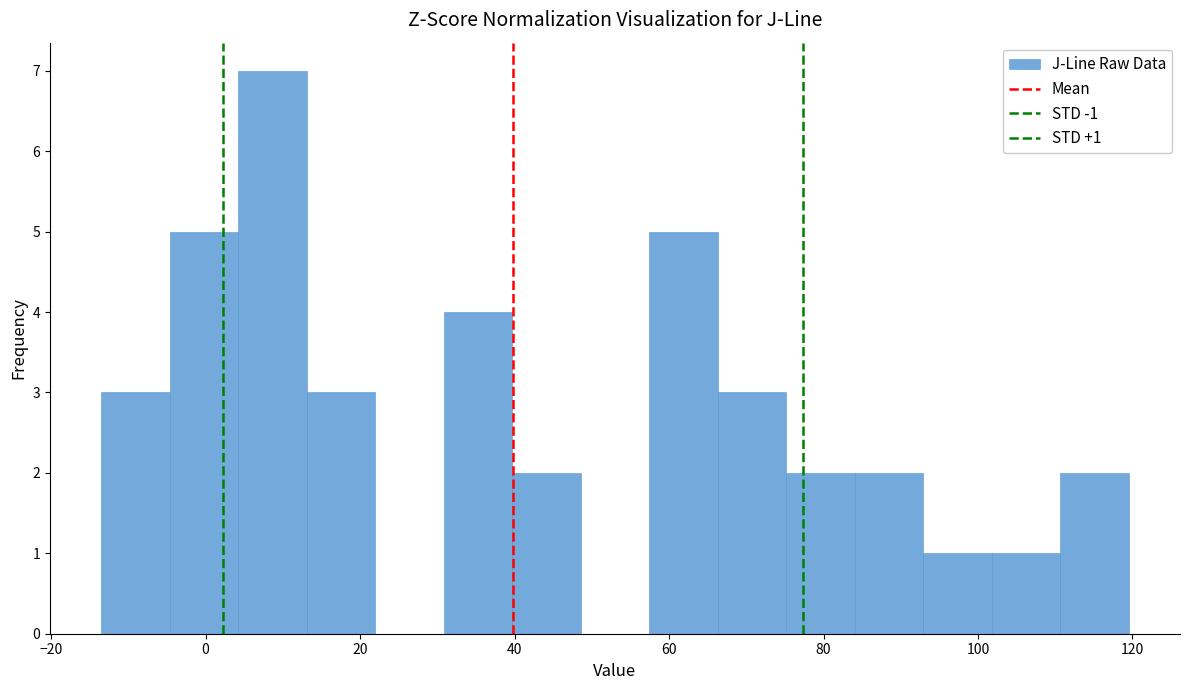

Which range on the x-axis has the tallest bar?

4 to 14